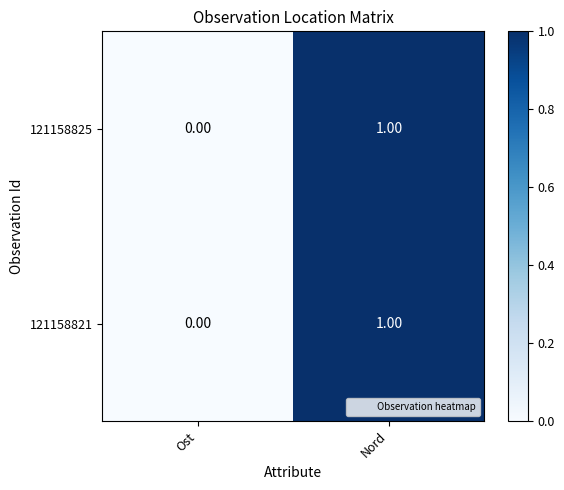

List the labels in order of 121158821 value, smallest first.

Ost, Nord